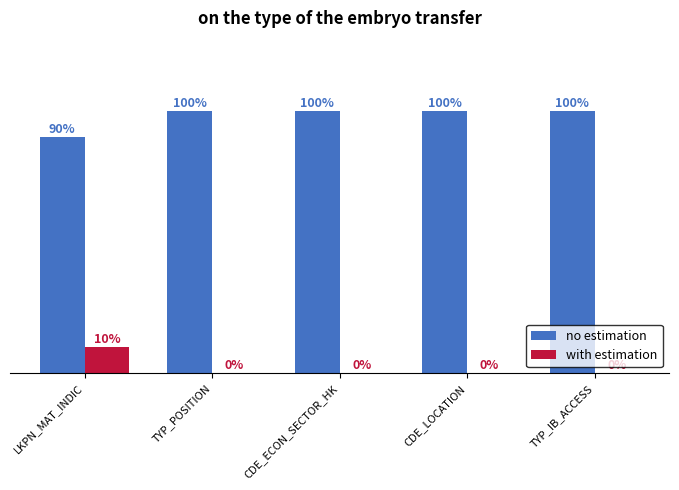

At which label does with estimation reach its peak?

LKPN_MAT_INDIC